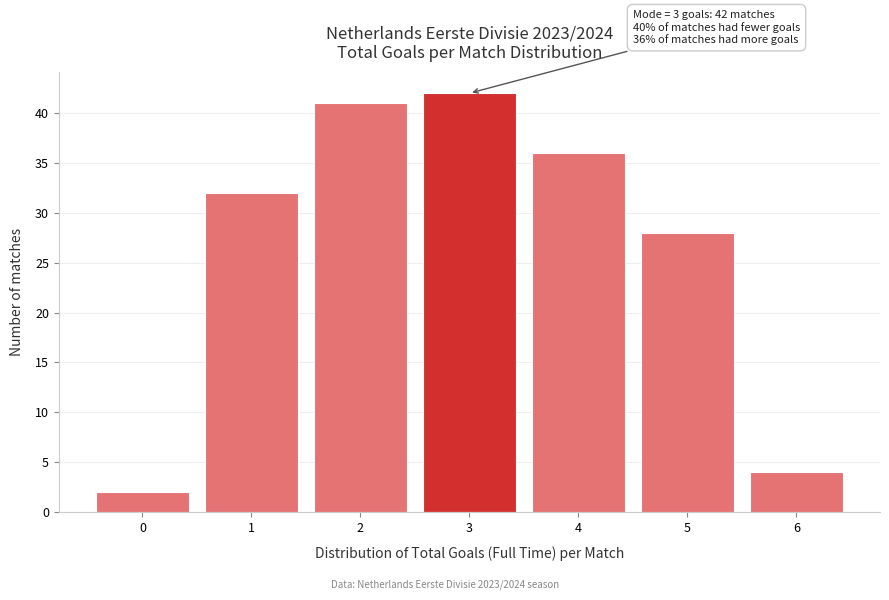

Over which range of the x-axis is the bar tallest?

2.5 to 3.5